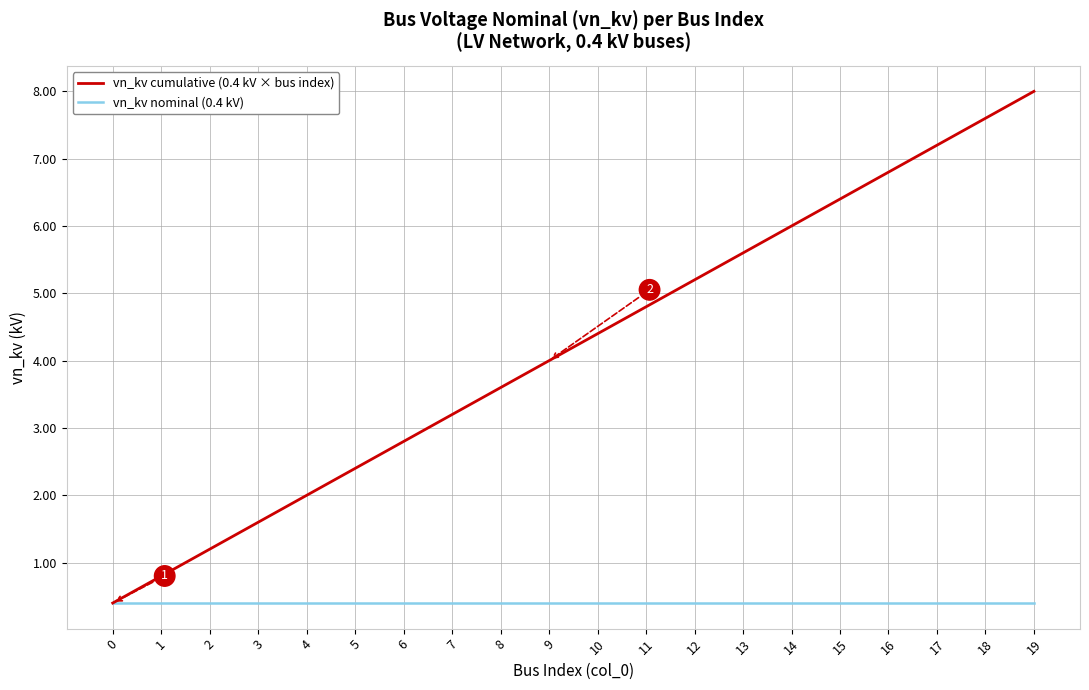

The value of vn_kv nominal (0.4 kV) at 16 is 0.4. True or false?

True